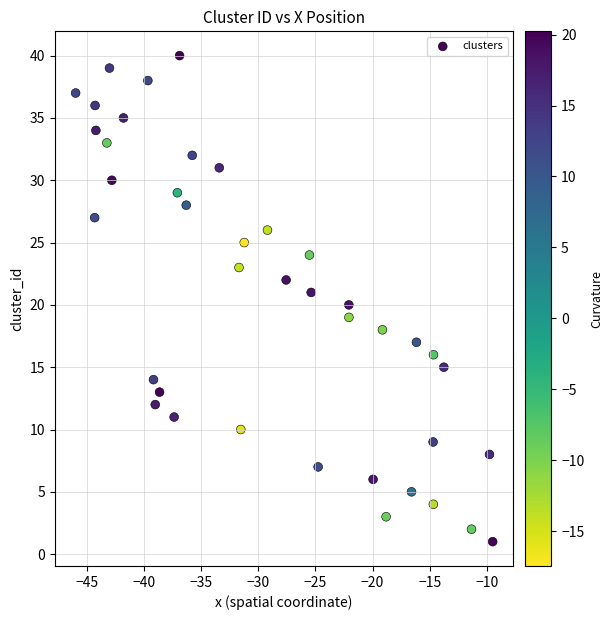

What is the range of Y values (max minus min)?

39